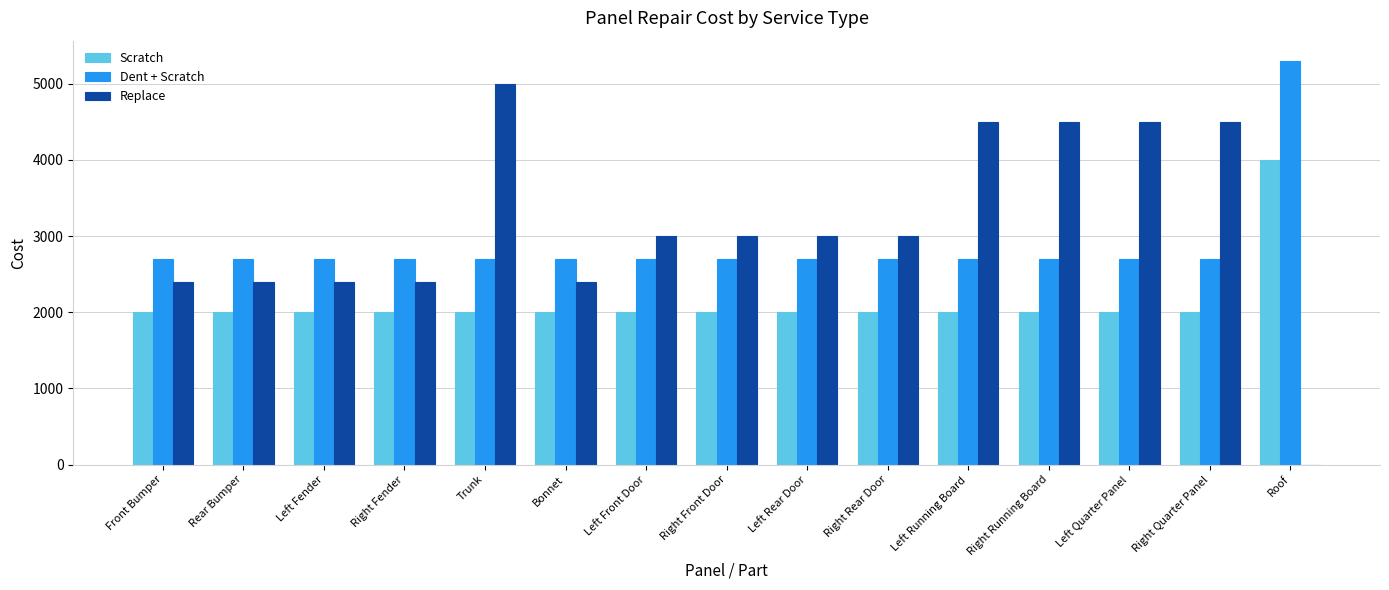

How many categories are shown in the chart?

15